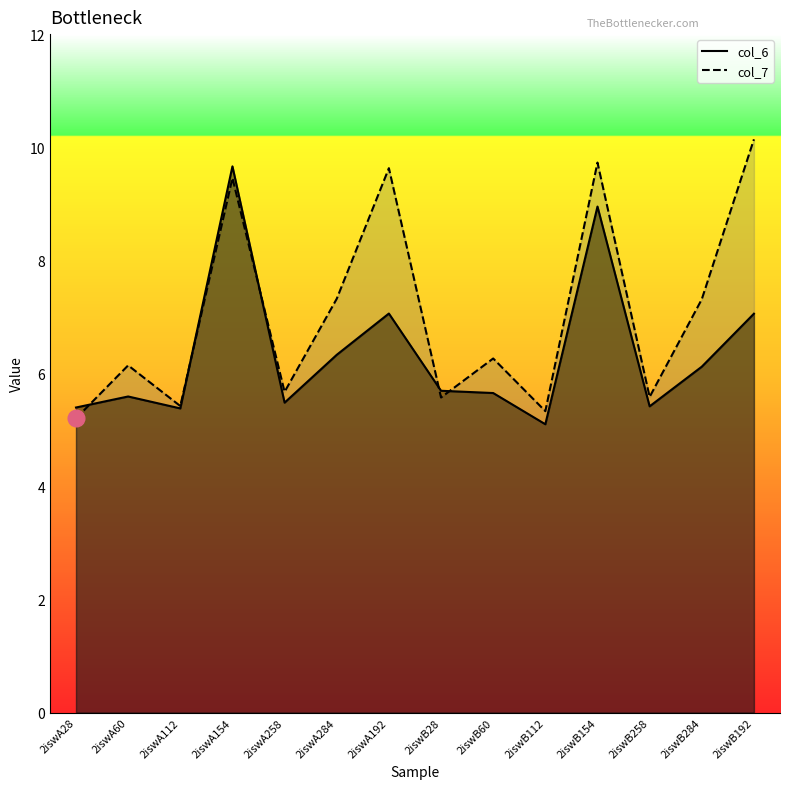

At which category is the sum across all series the highest?

2iswA154